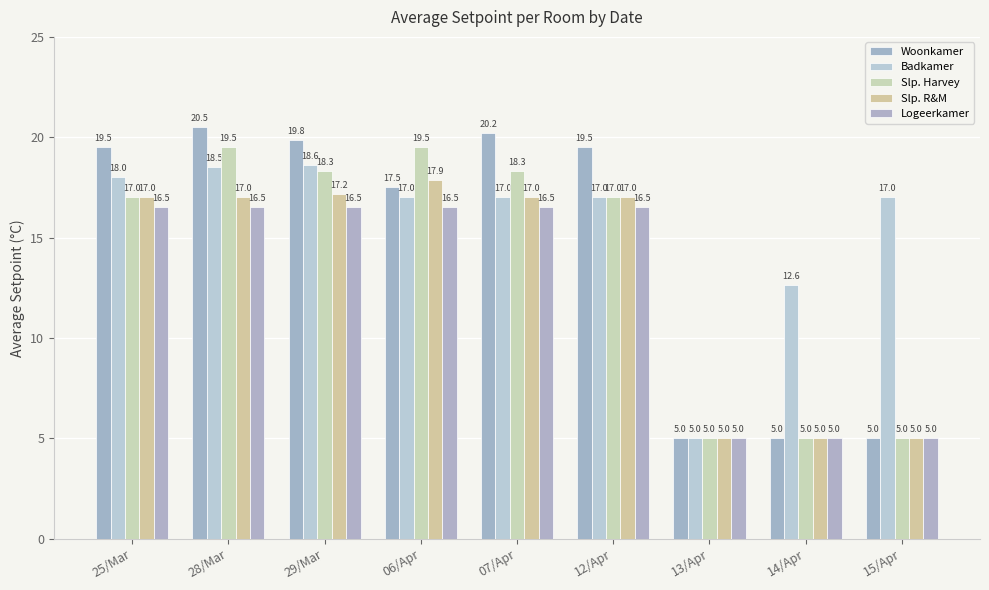

Which has a higher value, 07/Apr or 15/Apr?

07/Apr